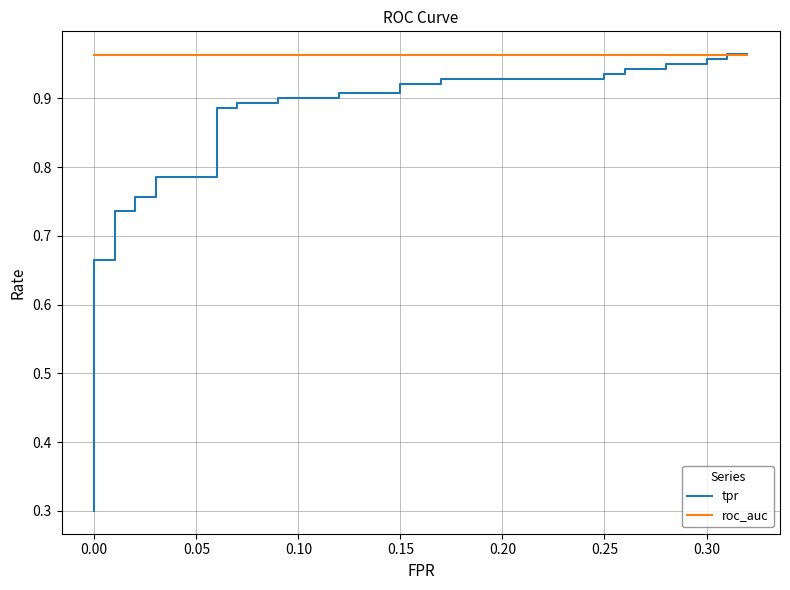

Reading right to left, transcribe all the data shown in this chart.

tpr: 1.0	1.0	1.0	1.0	0.9	0.9	0.9	0.9	0.9	0.9	0.9	0.9	0.9	0.9	0.9	0.9	0.9	0.9	0.9	0.9	0.9	0.9	0.8	0.8	0.8	0.8	0.7	0.7	0.7	0.7	0.6	0.6	0.5	0.5	0.4	0.4	0.4	0.4	0.4	0.3
roc_auc: 1.0	1.0	1.0	1.0	1.0	1.0	1.0	1.0	1.0	1.0	1.0	1.0	1.0	1.0	1.0	1.0	1.0	1.0	1.0	1.0	1.0	1.0	1.0	1.0	1.0	1.0	1.0	1.0	1.0	1.0	1.0	1.0	1.0	1.0	1.0	1.0	1.0	1.0	1.0	1.0